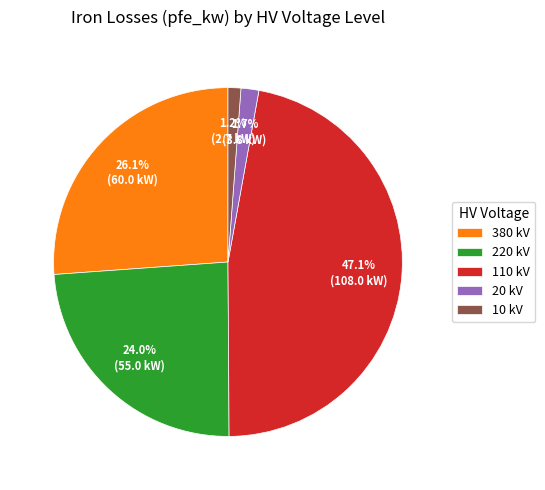

Count the number of slices in the pie.

5